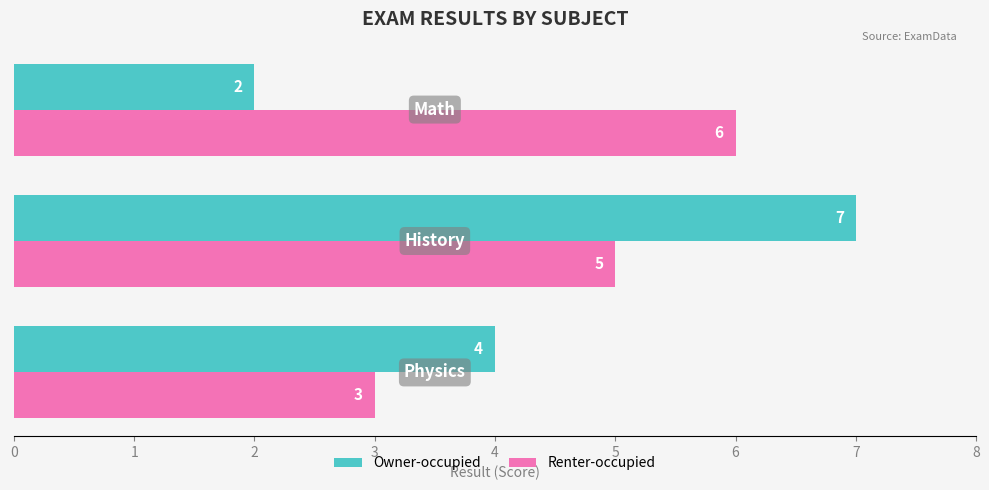

What is the sum of all Renter-occupied values?

14